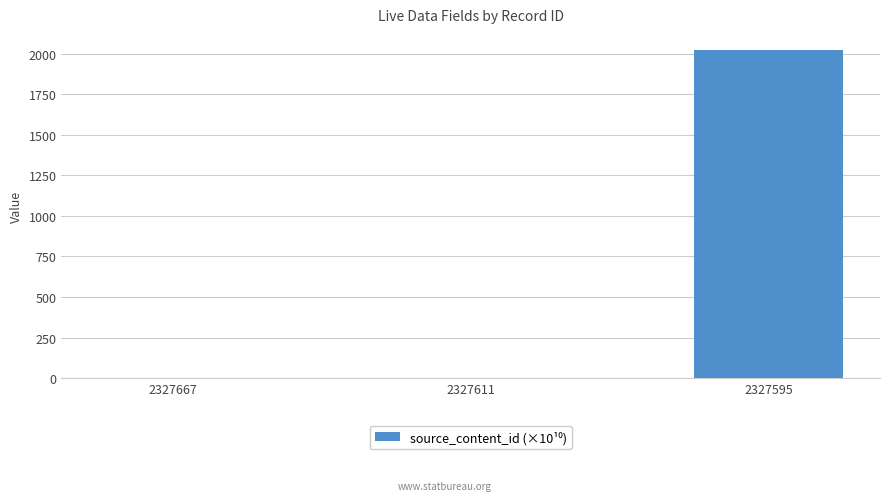

What is the greatest value displayed?

2021.1